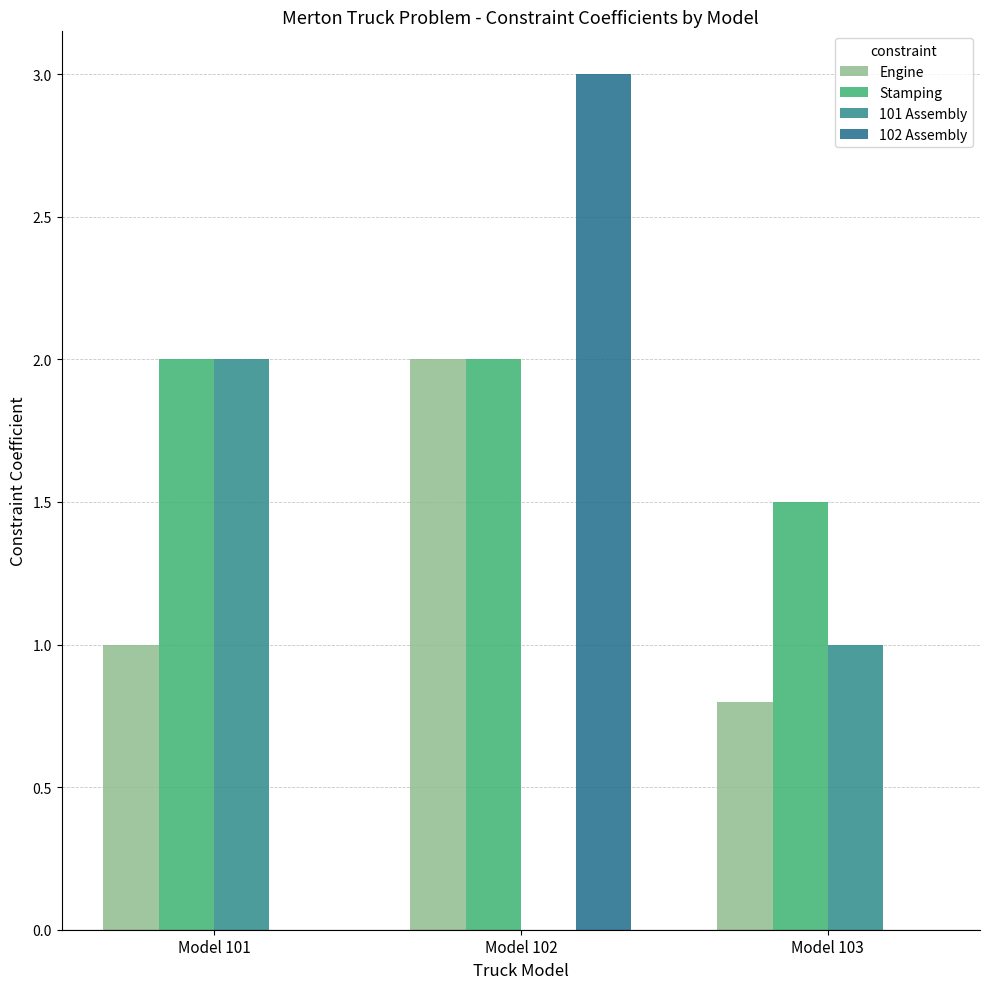

Reading left to right, what are all the values shown in this chart?

Engine: Model 101=1.0	Model 102=2.0	Model 103=0.8
Stamping: Model 101=2.0	Model 102=2.0	Model 103=1.5
101 Assembly: Model 101=2.0	Model 102=0.0	Model 103=1.0
102 Assembly: Model 101=0.0	Model 102=3.0	Model 103=0.0